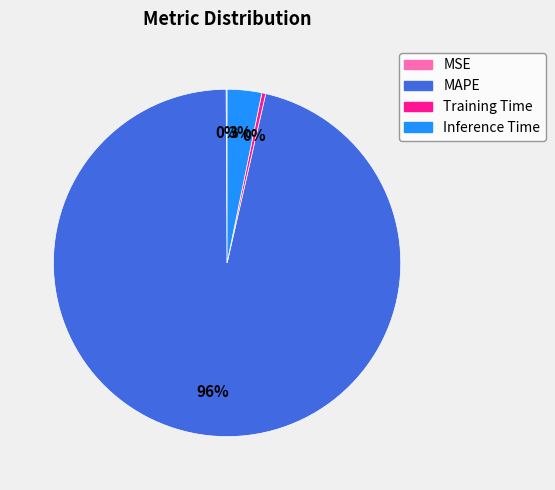

To the nearest percent, what is the average slice percentage?

25%